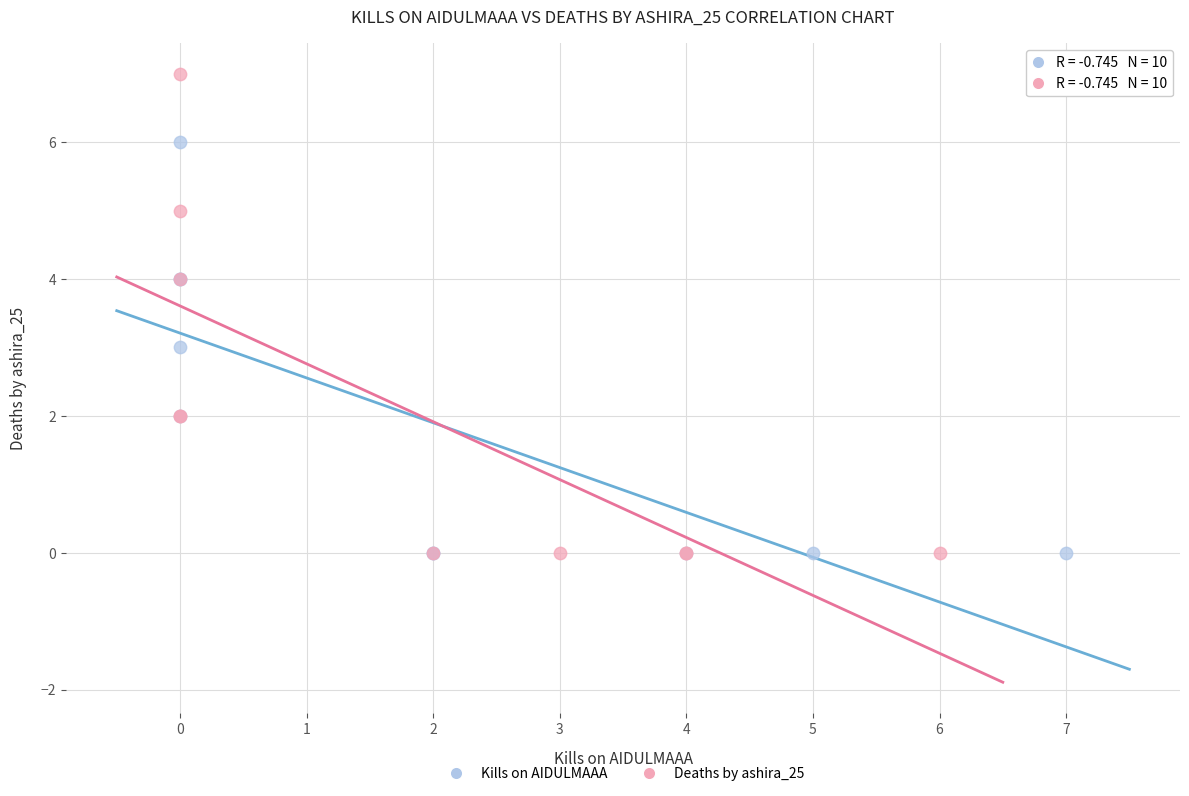

Which series reaches the maximum Y coordinate?

Deaths by ashira_25